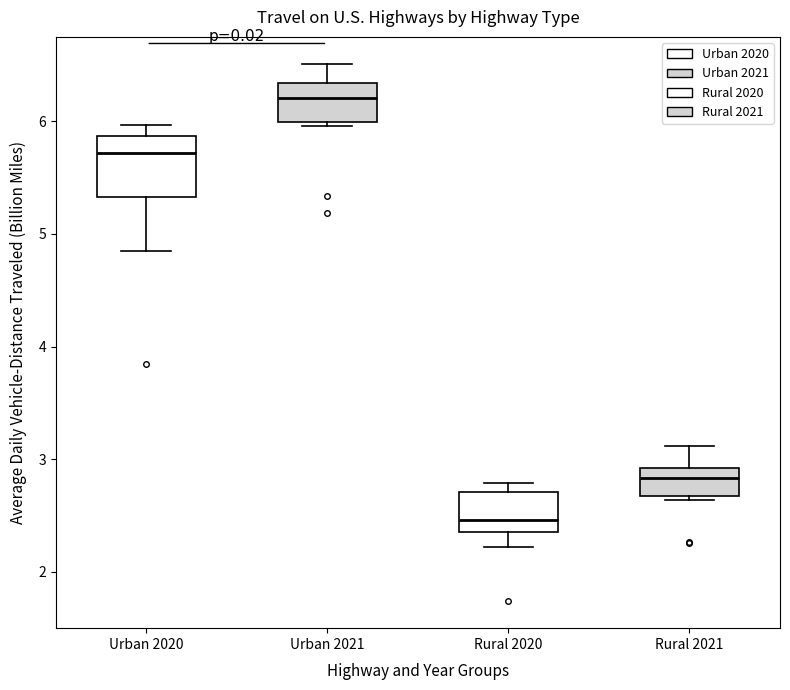

Reading left to right, read every box against the y-axis: the position of its median line, the range the box covers, and the ends of its whiskers. The values are not printed on the chart, so give them approximately, as read against the axis.

Urban 2020: median 5.7, box 5.3 to 5.9, whiskers 4.9 to 6.0
Urban 2021: median 6.2, box 6.0 to 6.3, whiskers 6.0 (just below the box's lower edge) to 6.5
Rural 2020: median 2.5, box 2.4 to 2.7, whiskers 2.2 to 2.8
Rural 2021: median 2.8, box 2.7 to 2.9, whiskers 2.6 to 3.1